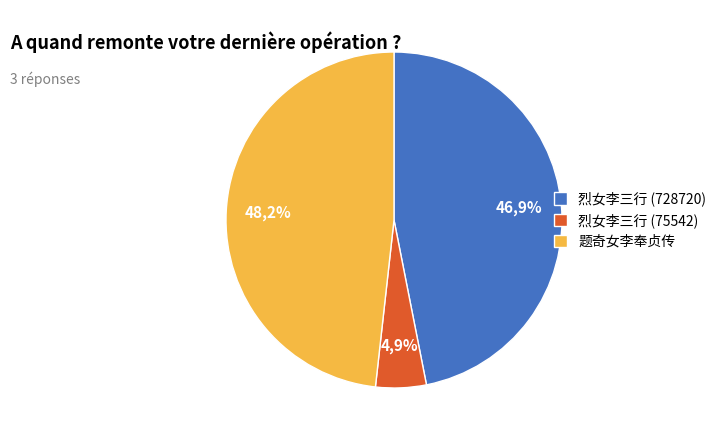

Combined, do 题奇女李奉贞传 and 烈女李三行 (75542) account for over 50%?

Yes